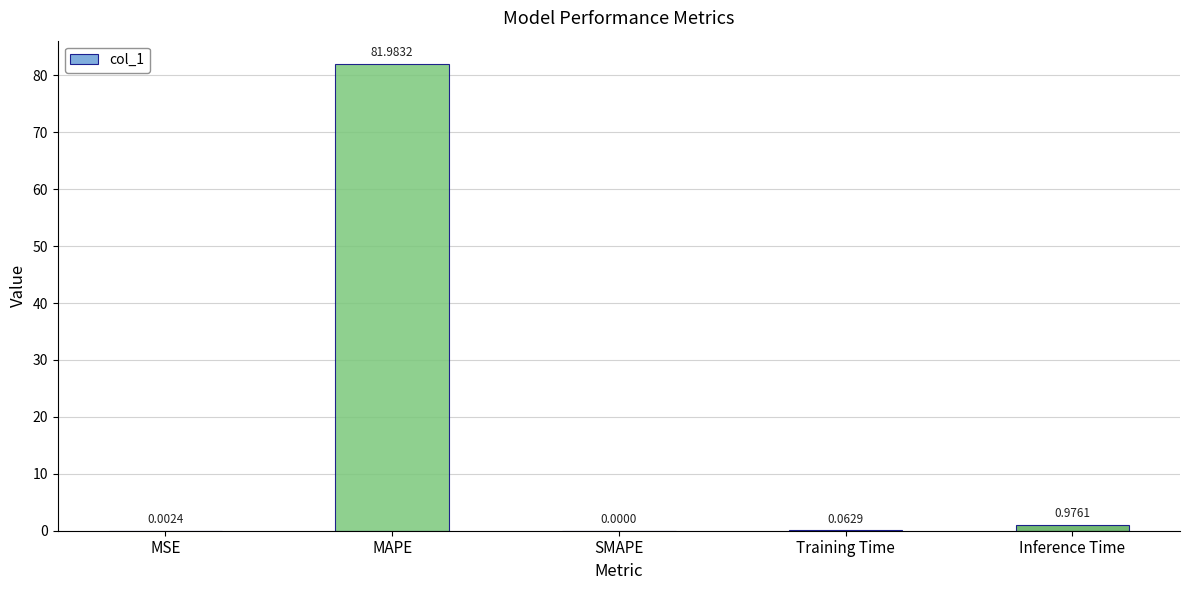

Between MSE and SMAPE, which is larger?

MSE